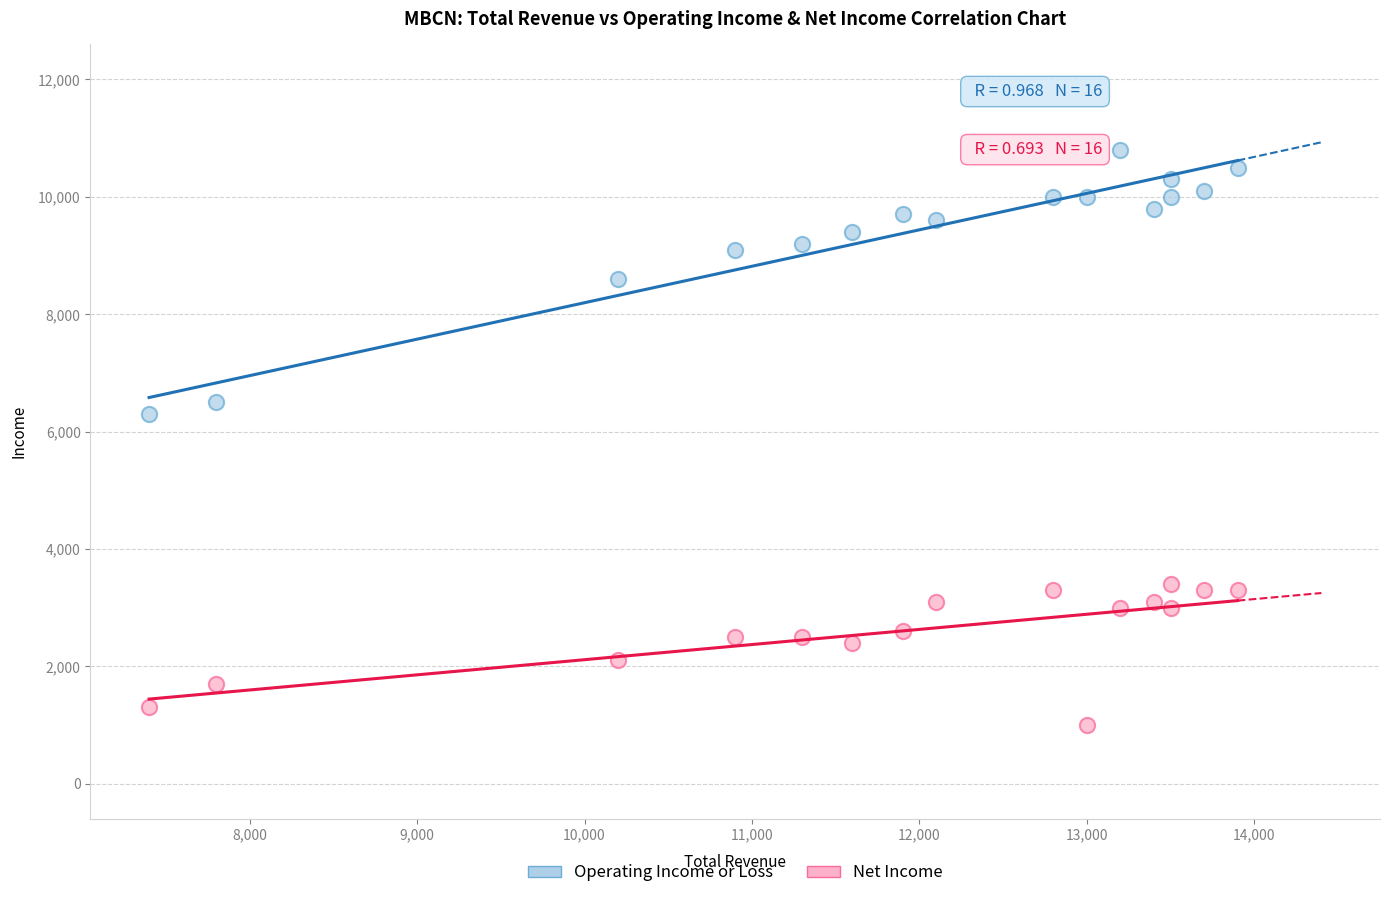

Which series contains the highest Y value?

Operating Income or Loss